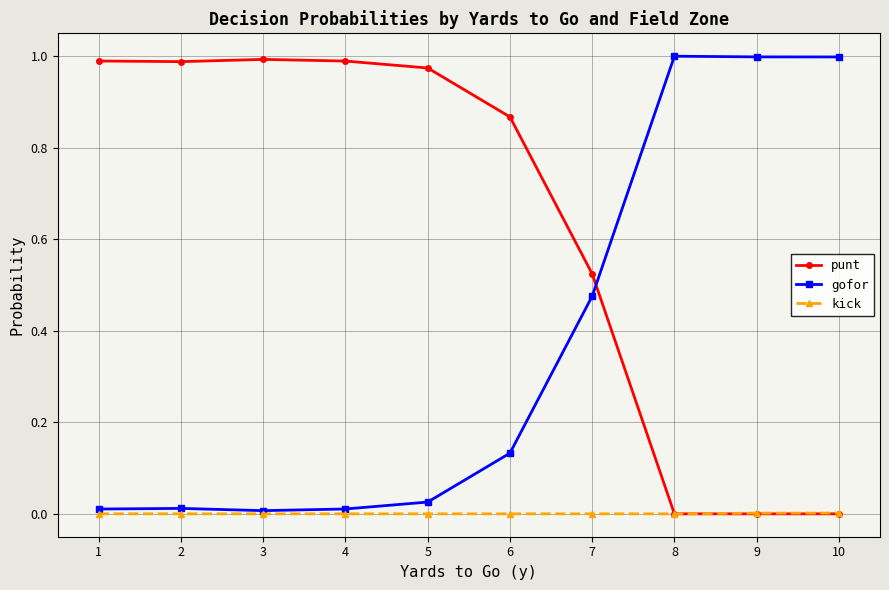

Is the value of kick at 6 greater than the value of punt at 4?

No